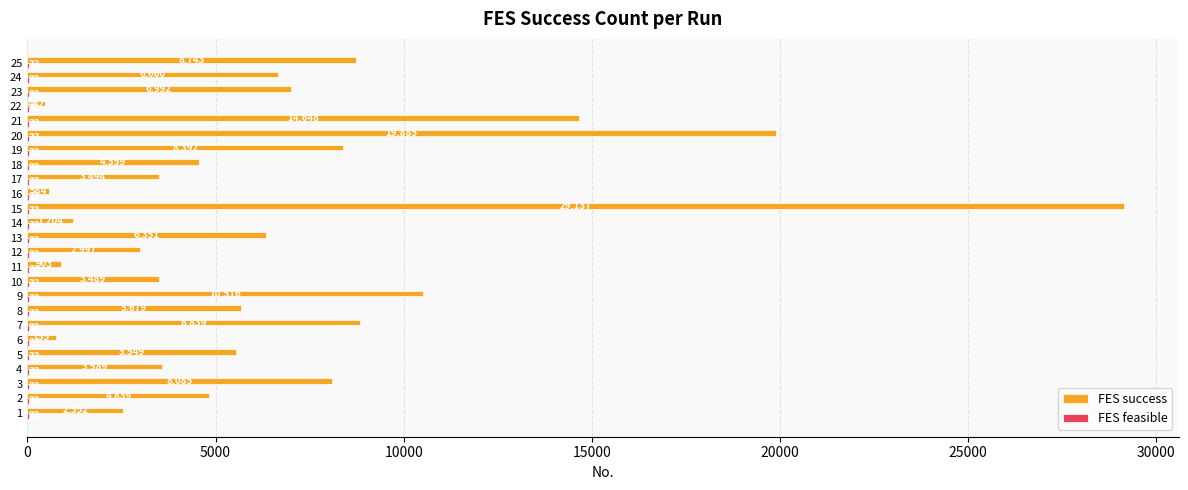

How many categories are shown in the chart?

25